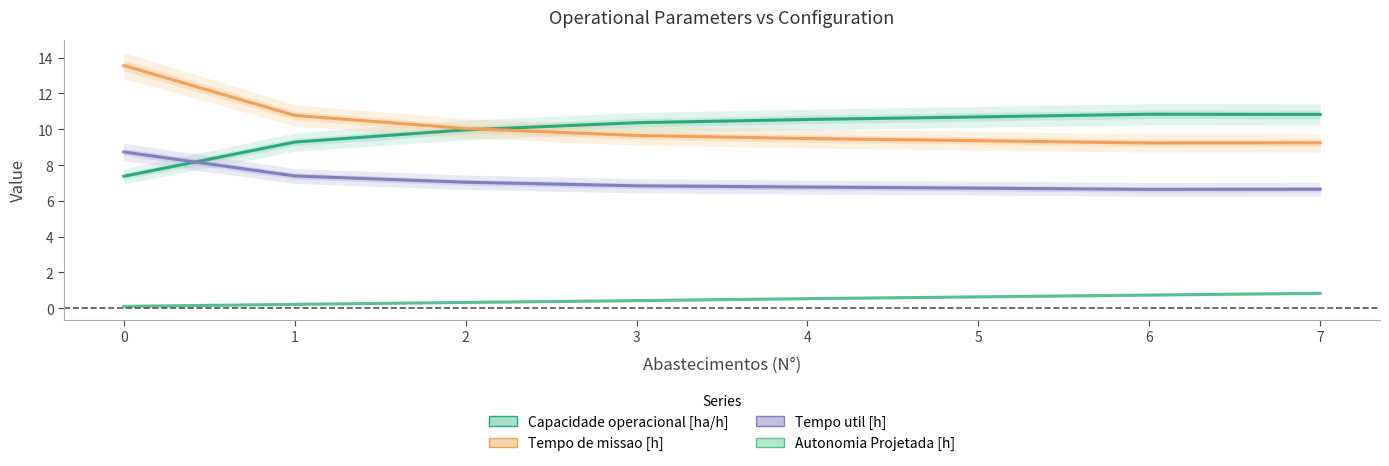

What is the difference between the maximum and minimum values in the Tempo util [h] series?

2.1